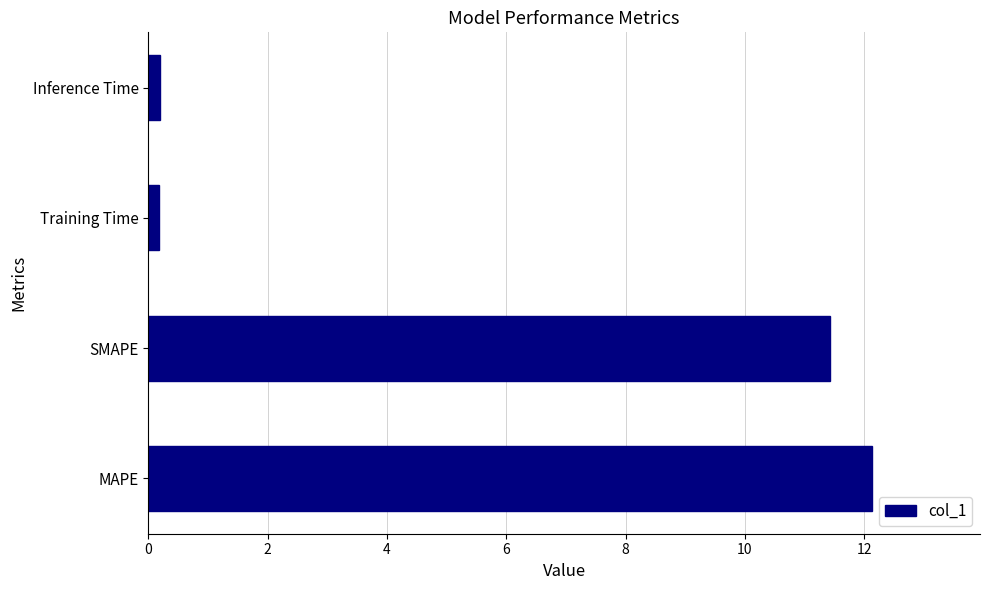

Reading top to bottom, list all the values displayed in this chart.

Inference Time=0.2	Training Time=0.2	SMAPE=11.4	MAPE=12.1